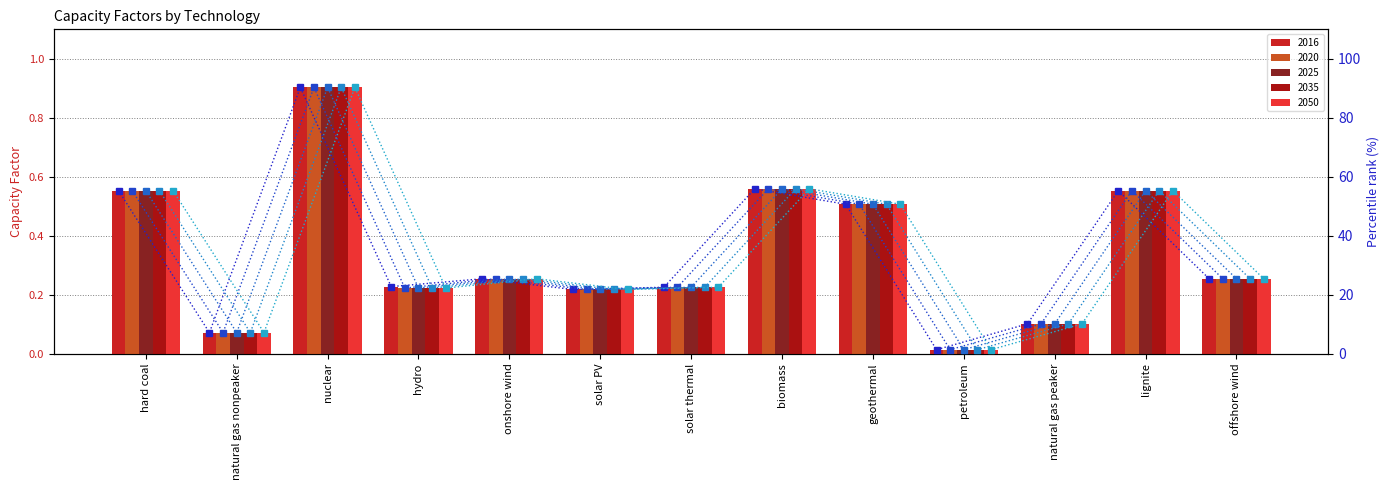

Which category has the lowest value across all series?

petroleum